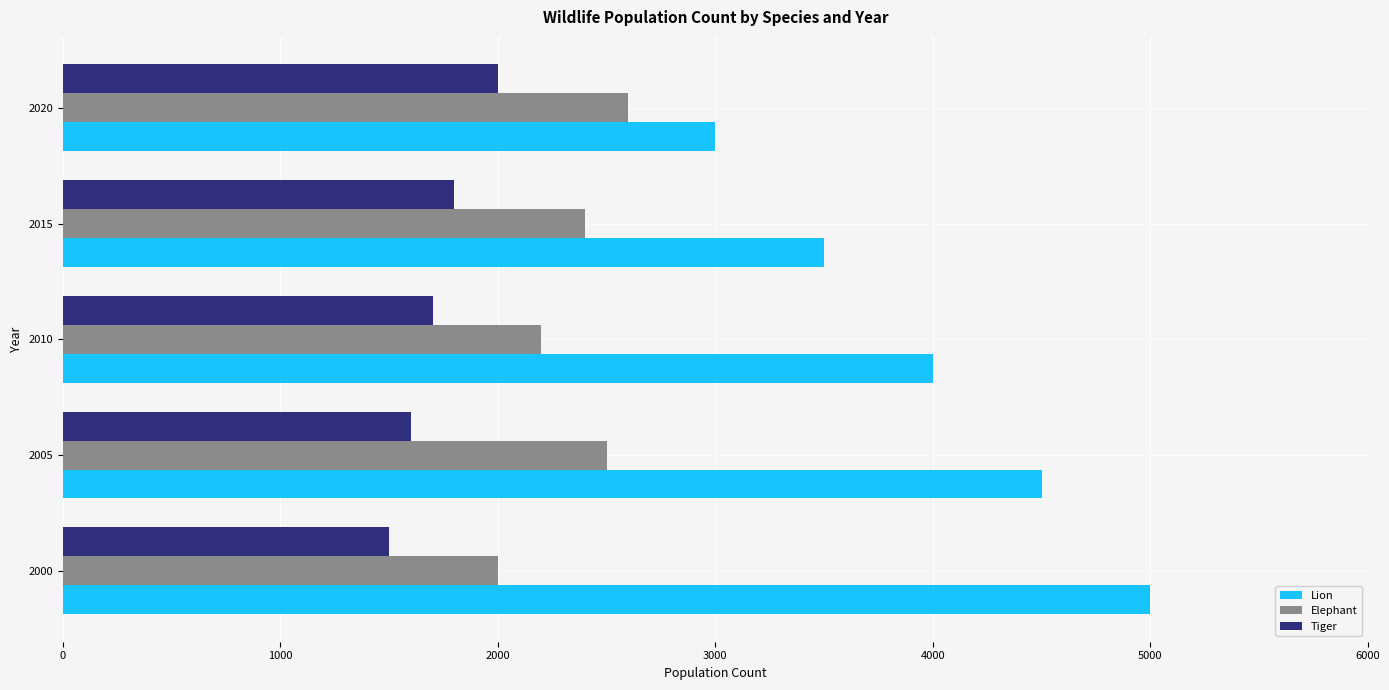

Which series has the largest total across all categories?

Lion